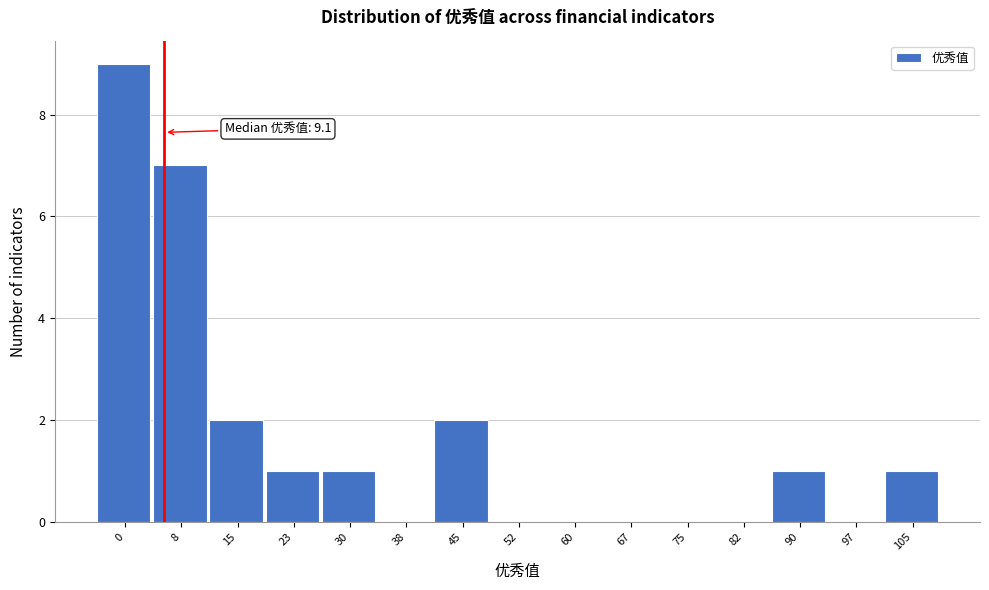

Reading right to left, list all the values displayed in this chart.

105=1	97=0	90=1	82=0	75=0	67=0	60=0	52=0	45=2	38=0	30=1	23=1	15=2	8=7	0=9